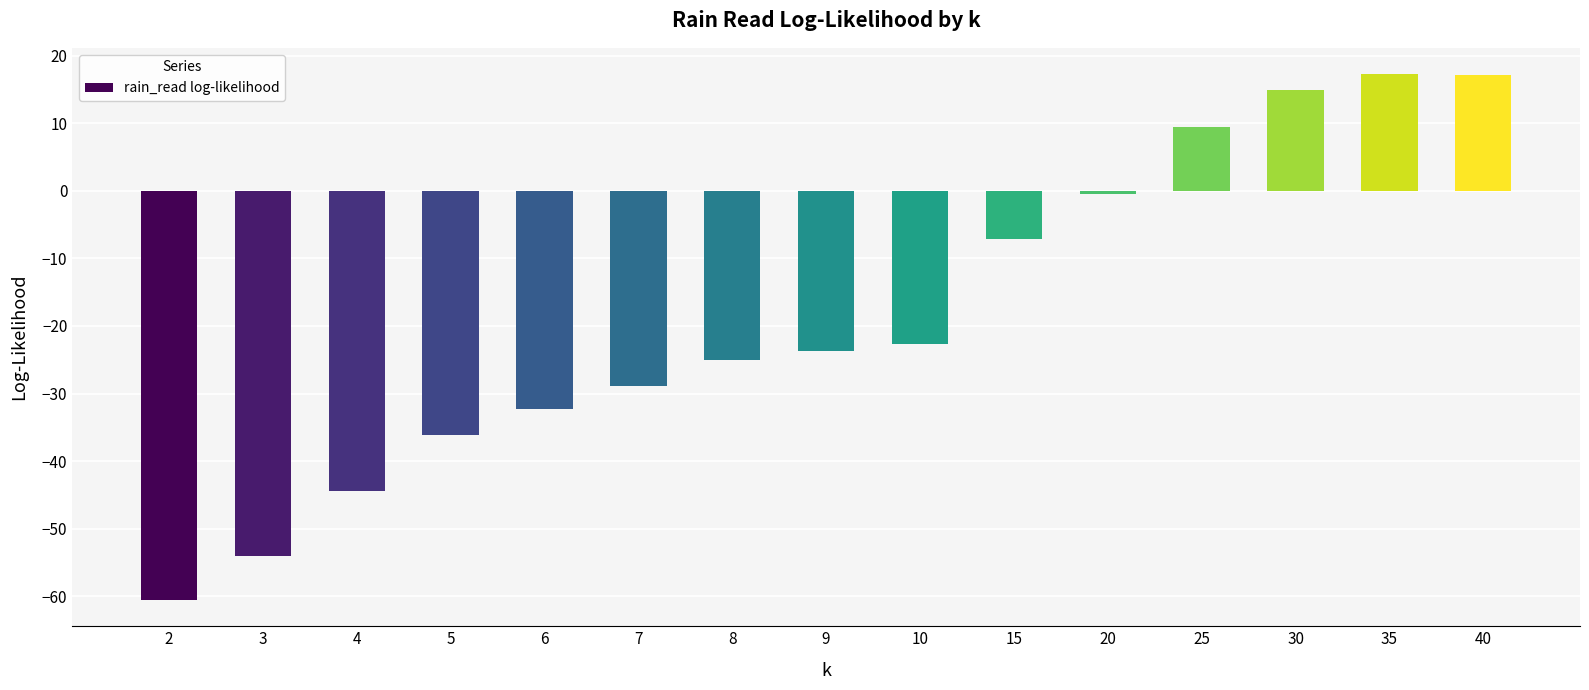

What is the smallest value displayed?

-60.5